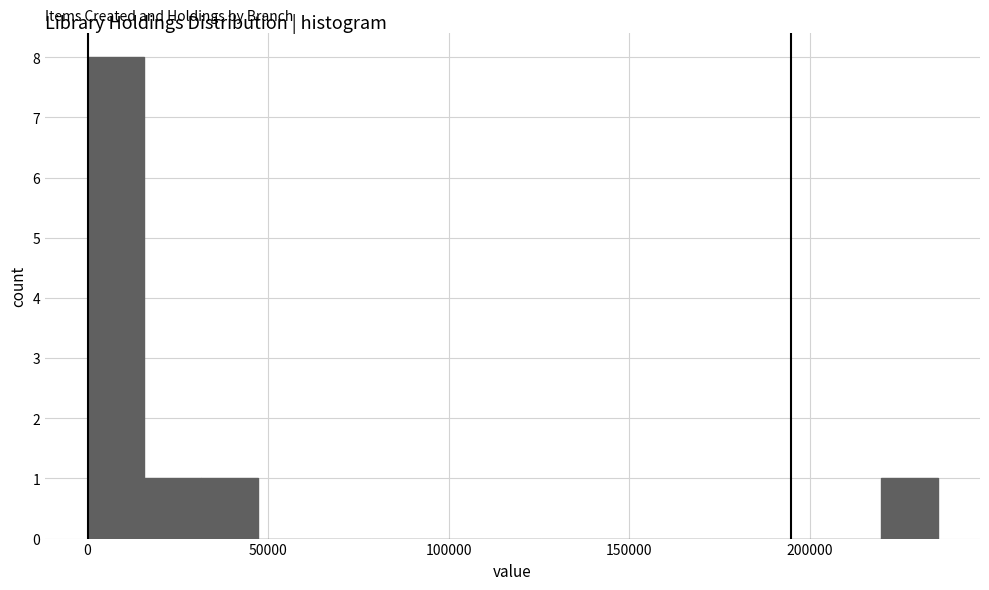

Read against the x-axis, roughly where is the centre of the tallest bar?

10000